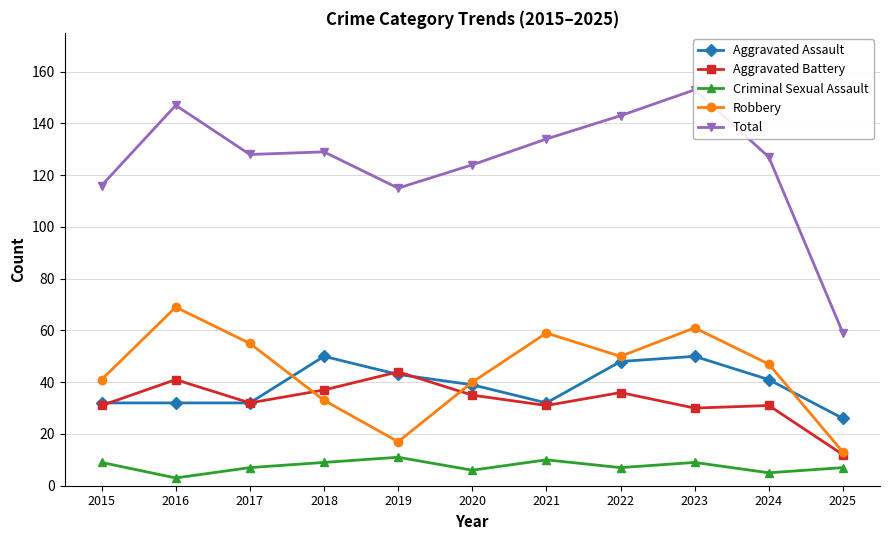

Does the chart display data point markers on the line(s)?

Yes